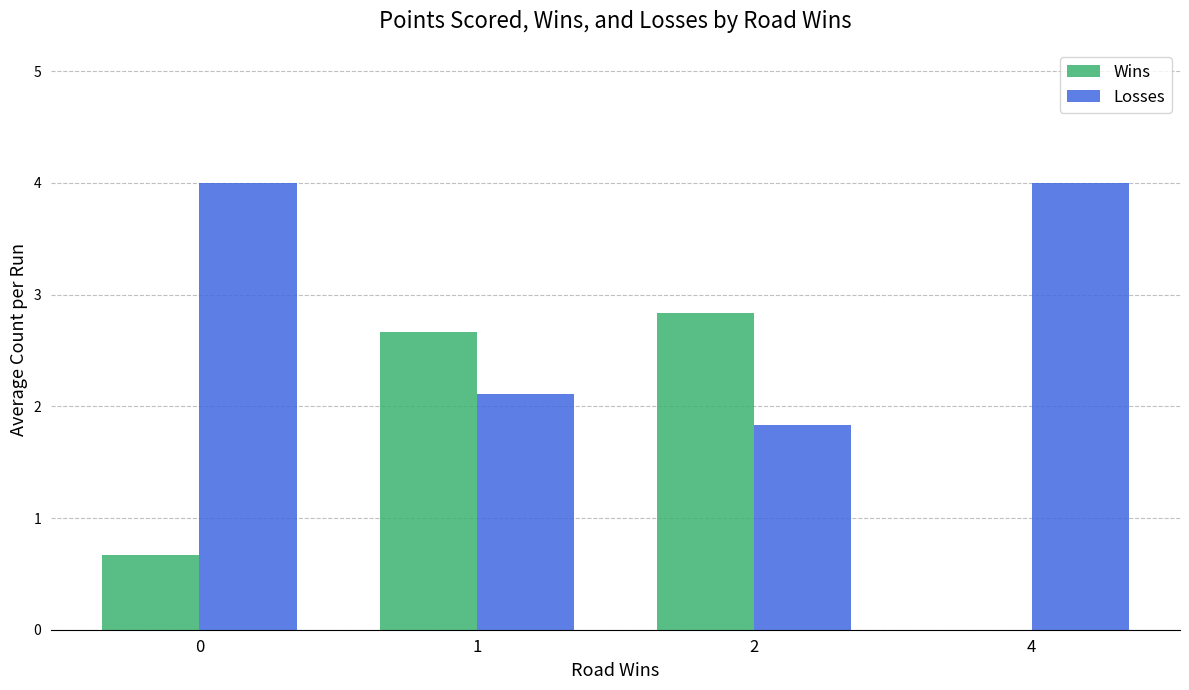

Which series has the widest spread of values?

Wins